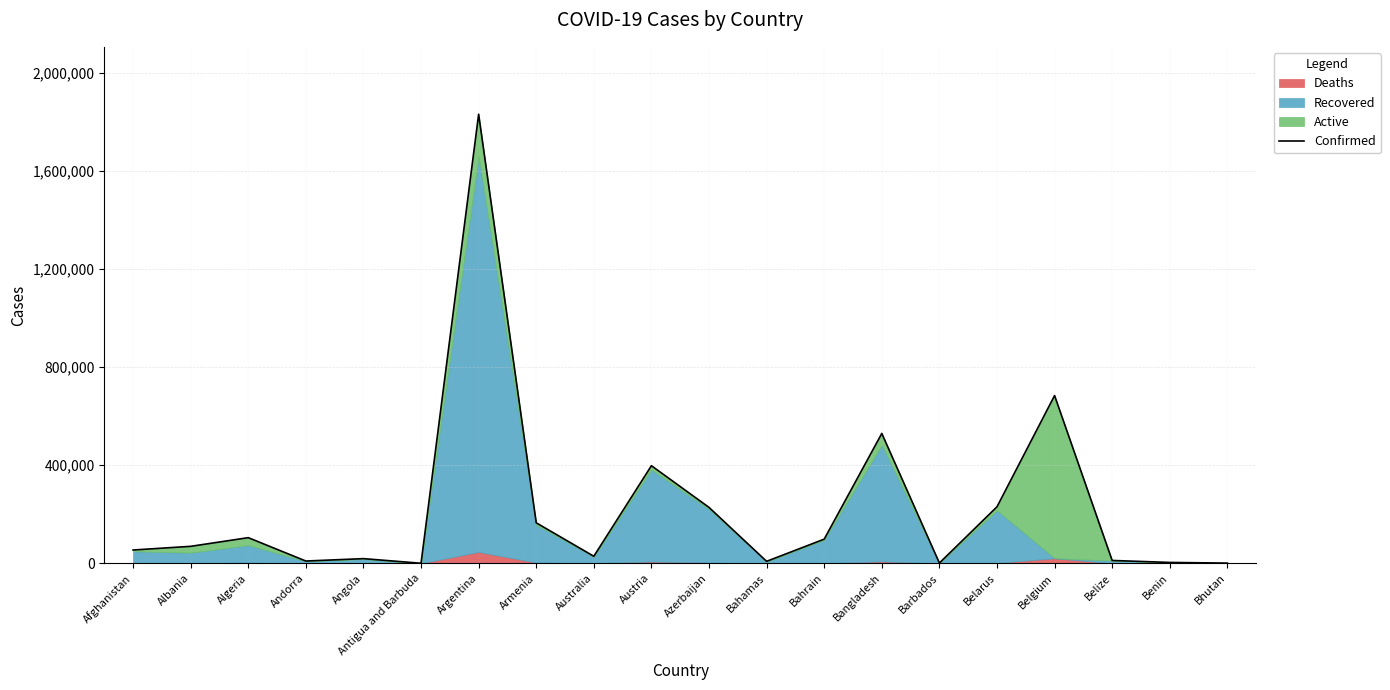

What is the minimum value shown in the chart?

190